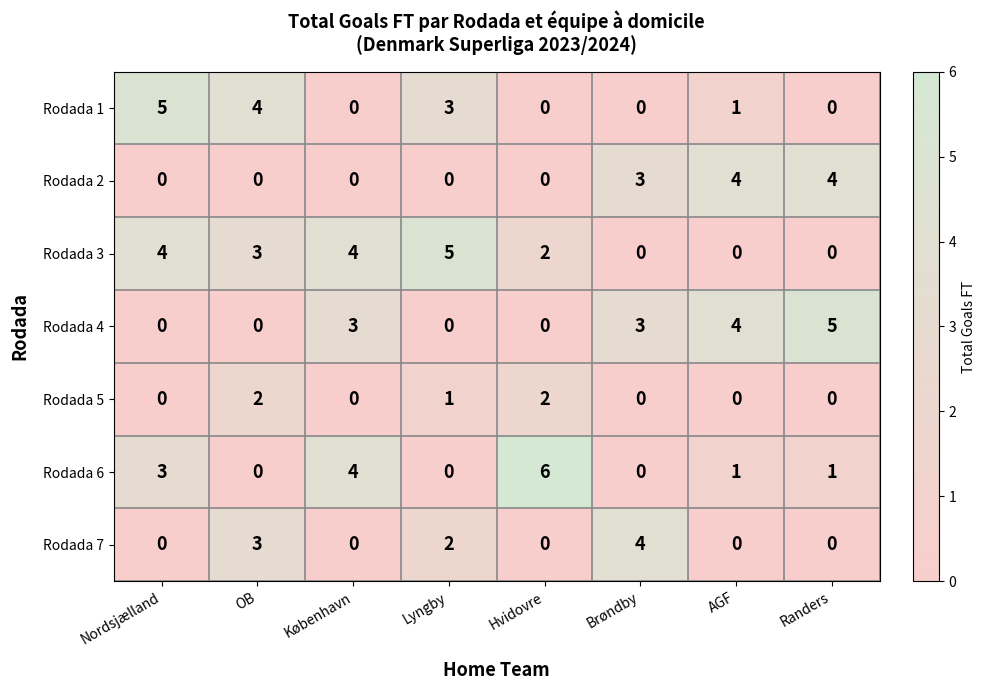

At which category does the chart reach its peak across all series?

Hvidovre